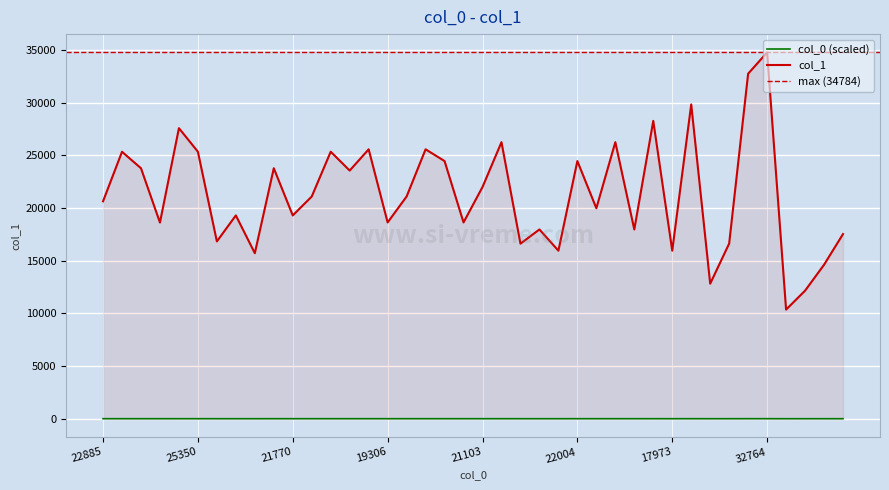

True or false: col_0 (scaled) and col_1 intersect in this chart.

False